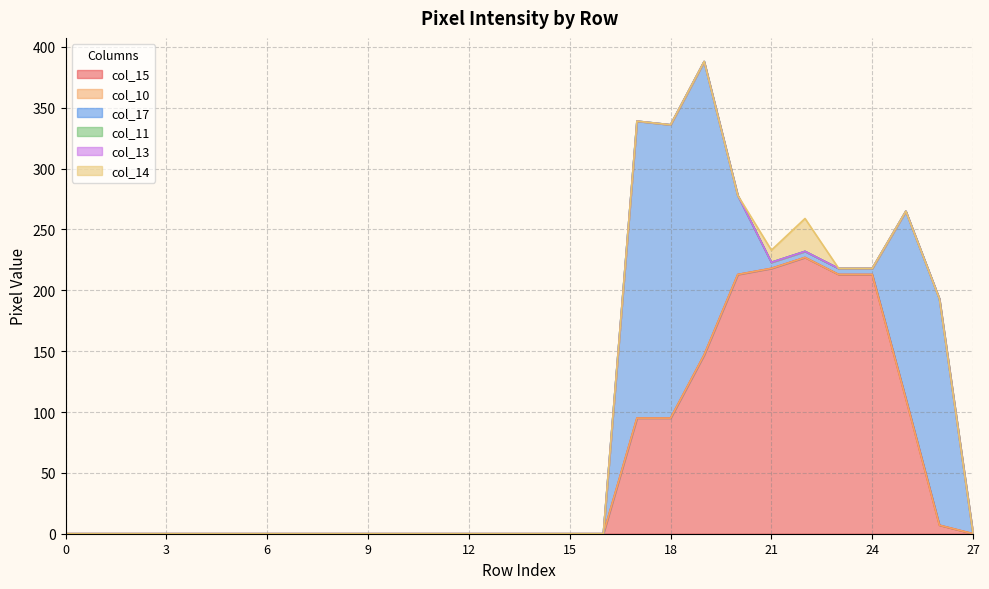

The col_11 series shows 0 at 8. True or false?

True